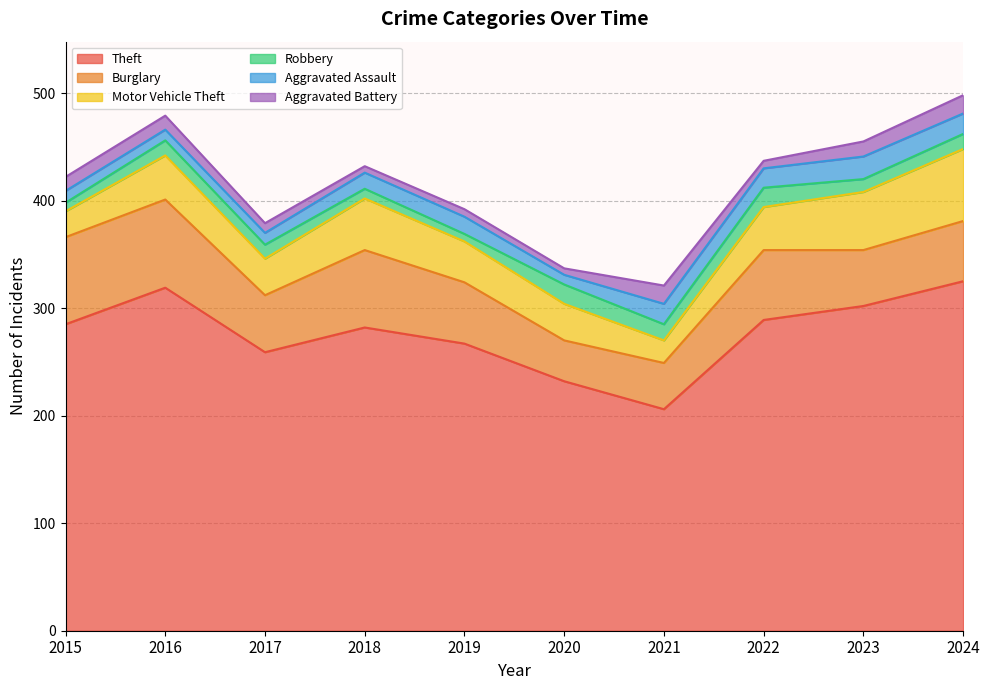

What is the sum of the Motor Vehicle Theft values at 2023 and 2015?

78